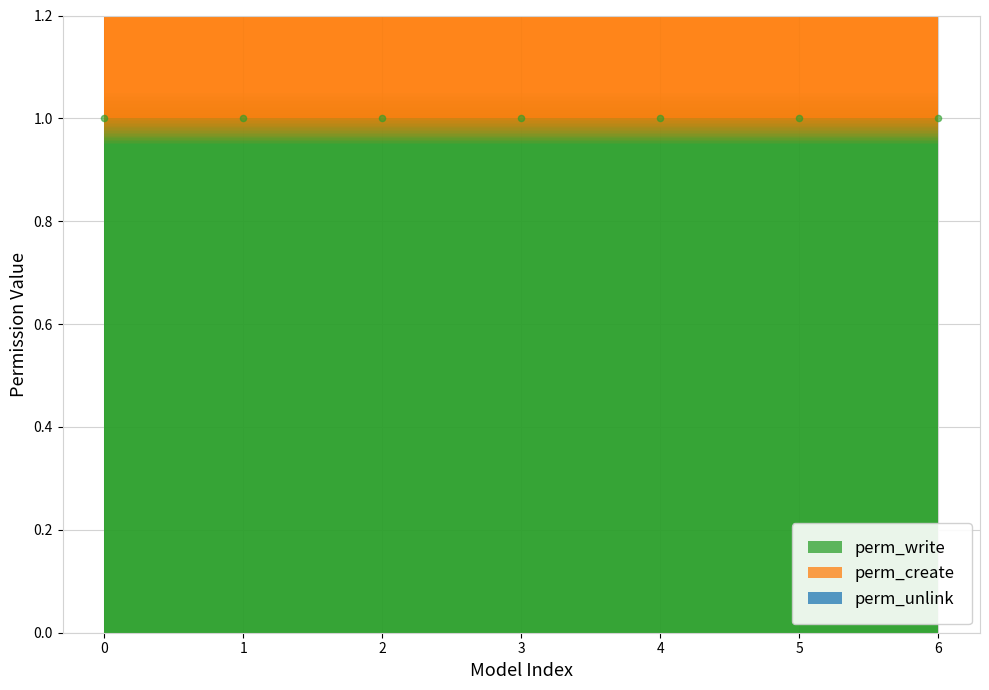

Which series has the largest Y range (max minus min)?

perm_unlink